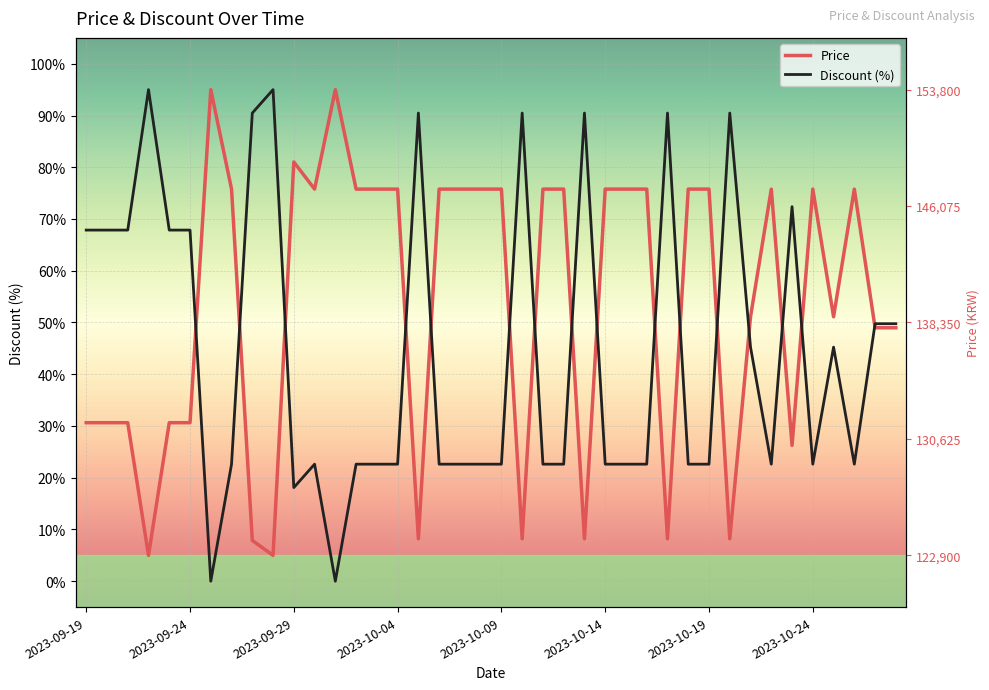

Is the value of Discount (%) at 16 greater than the value of Price at 2023-10-14?

Yes